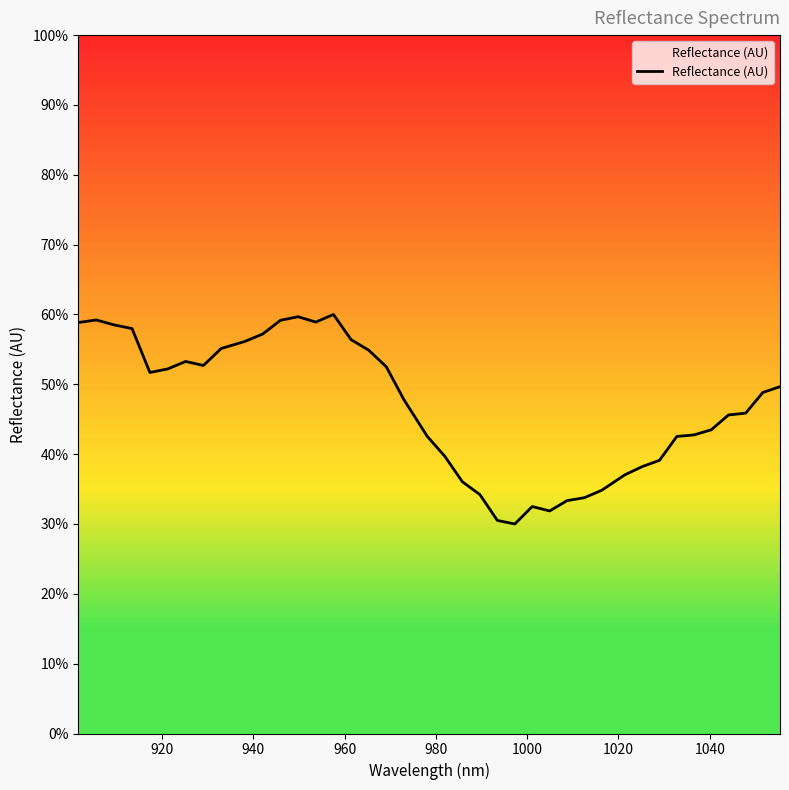

What is the average value?

0.5